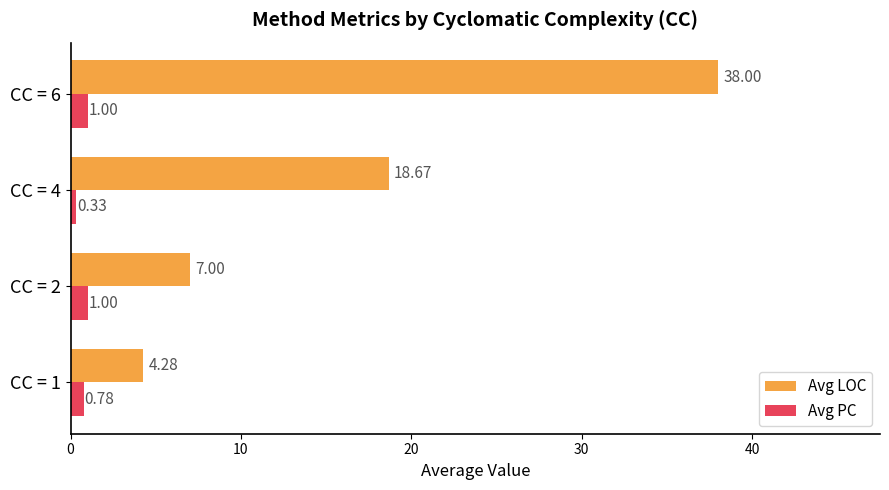

What are all the series names shown in the legend?

Avg LOC, Avg PC